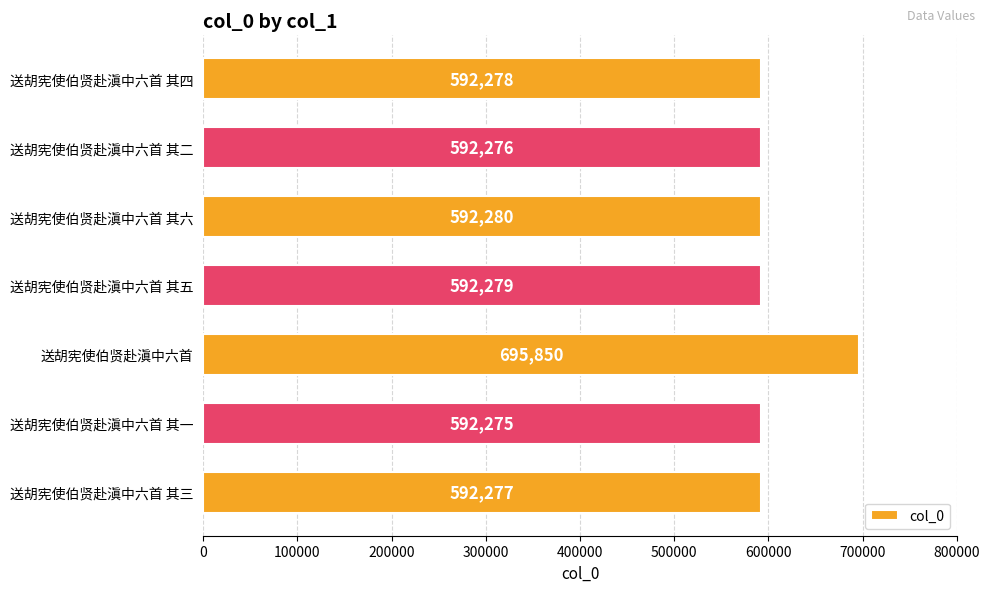

List the labels in order of value, smallest first.

送胡宪使伯贤赴滇中六首 其一, 送胡宪使伯贤赴滇中六首 其二, 送胡宪使伯贤赴滇中六首 其三, 送胡宪使伯贤赴滇中六首 其四, 送胡宪使伯贤赴滇中六首 其五, 送胡宪使伯贤赴滇中六首 其六, 送胡宪使伯贤赴滇中六首